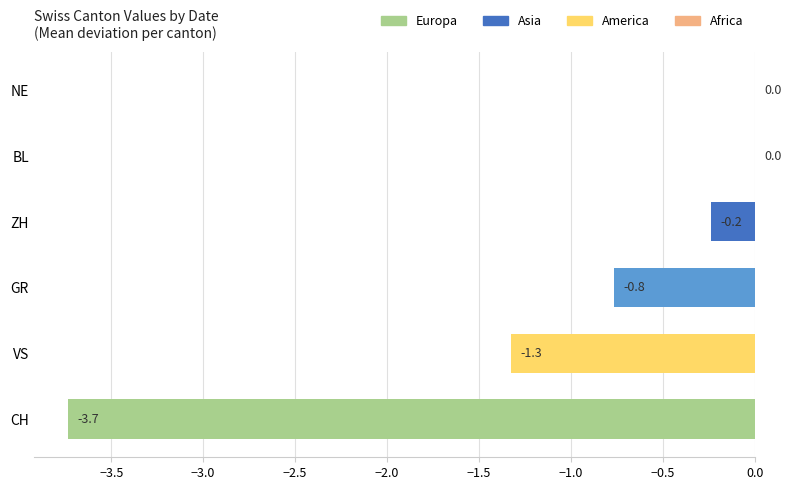

Read the value at VS.

-1.3